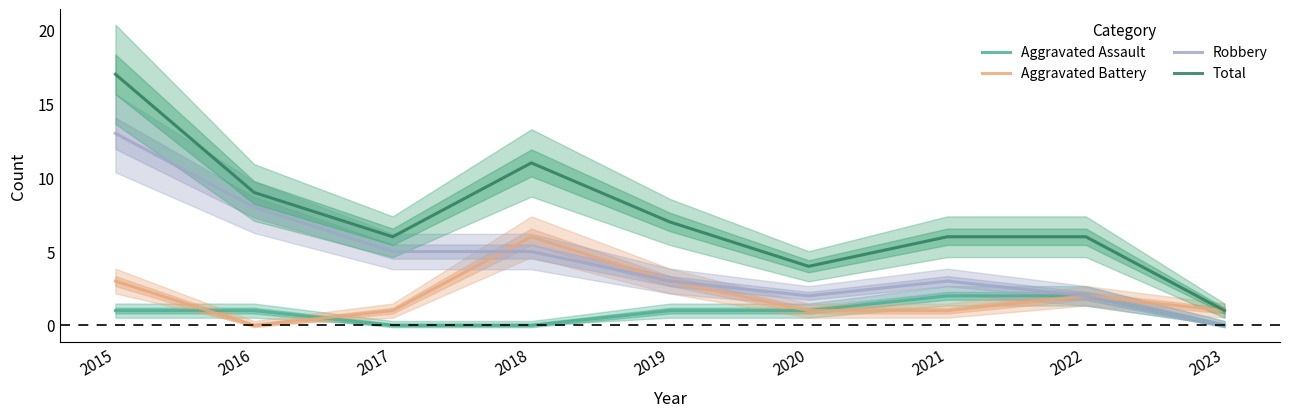

How many lines are shown in the chart?

4